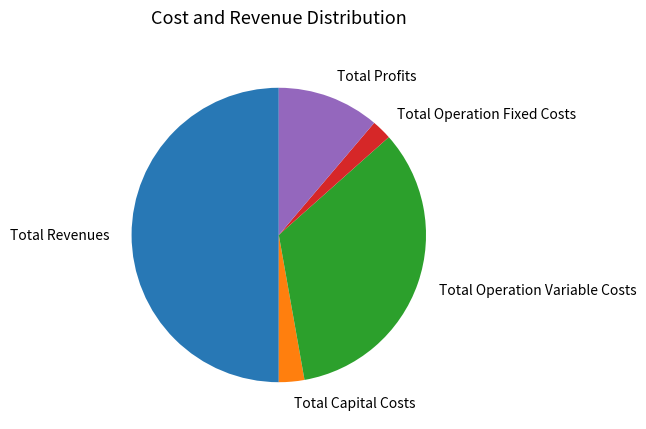

What is the smallest slice in the pie chart?

Total Operation Fixed Costs